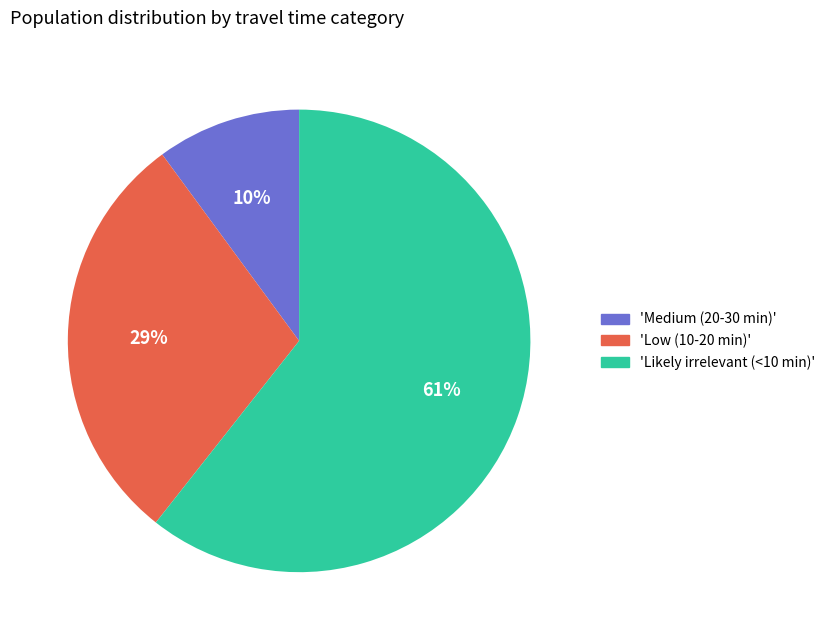

To the nearest percent, what is the difference between the largest and smallest slice percentages?

51%